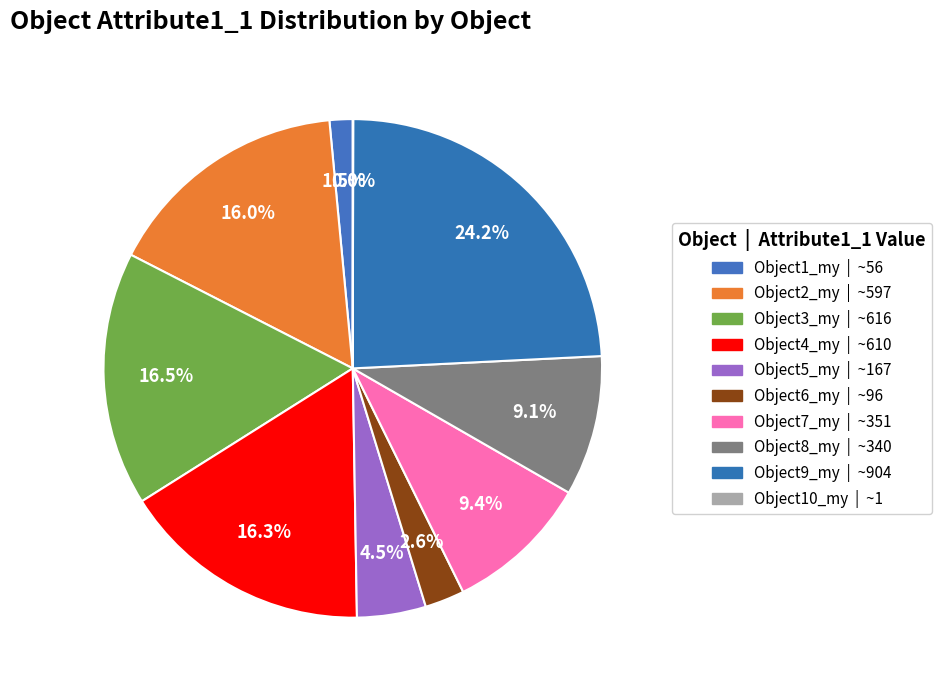

Does Object1_my represent more than half of the total?

No